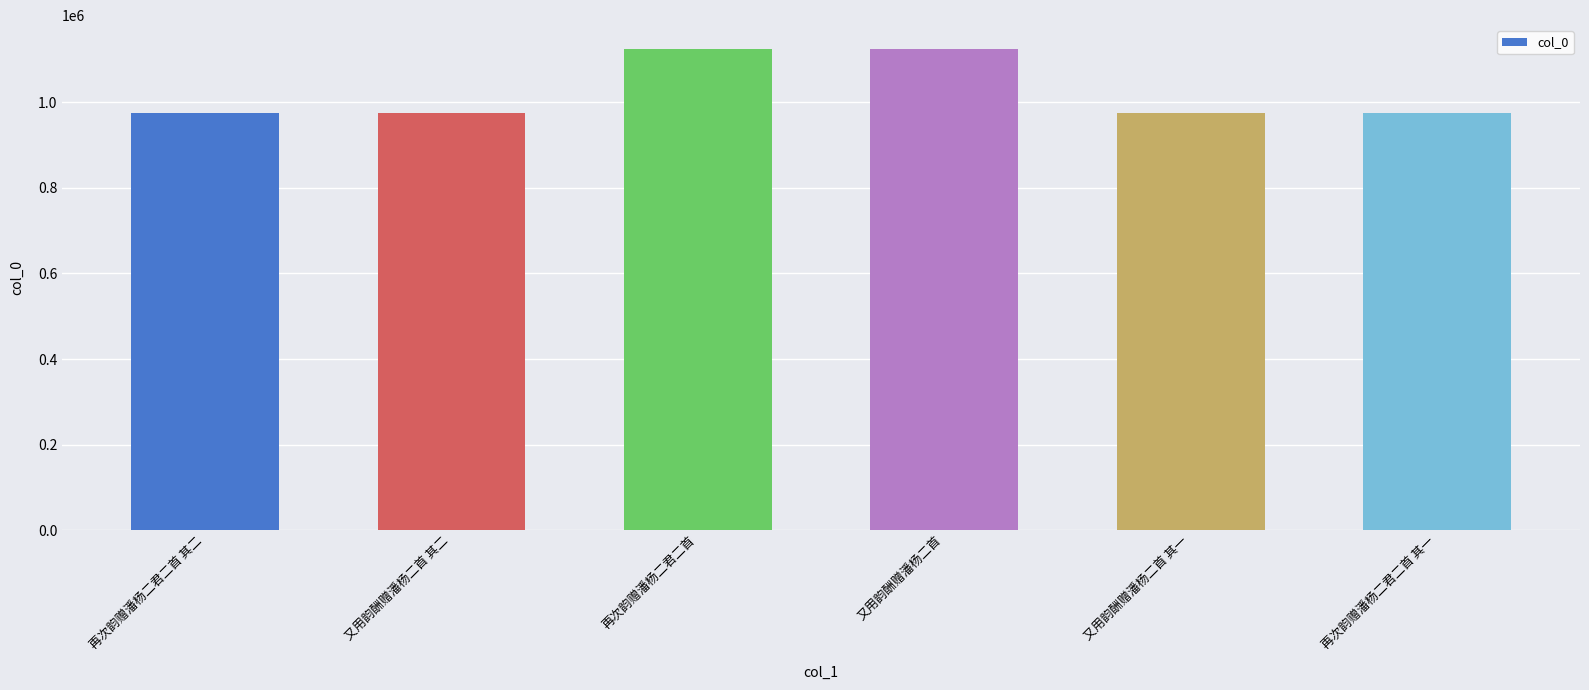

What is the sum of the values at 再次韵赠潘杨二君二首 and 又用韵酬赠潘杨二首 其二?

2100160